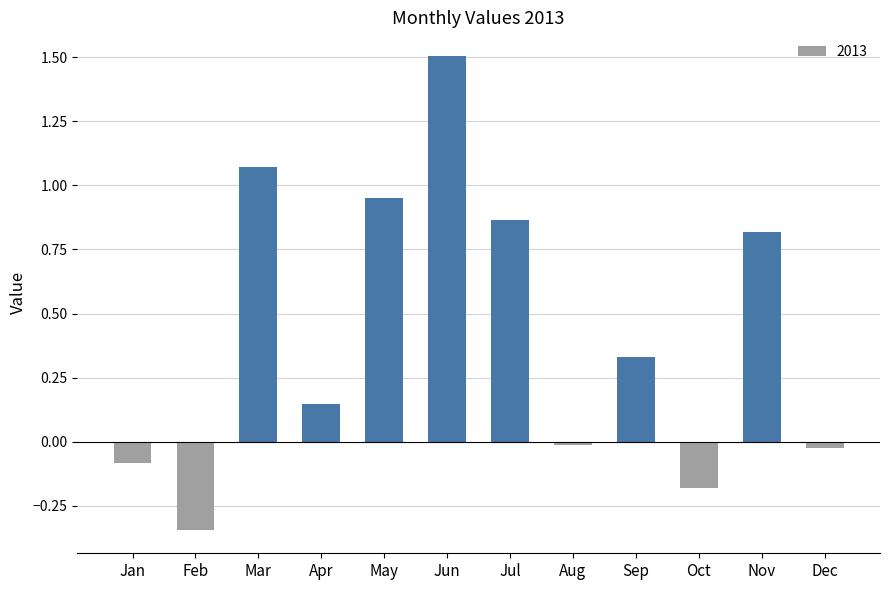

Which has a higher value, Sep or May?

May